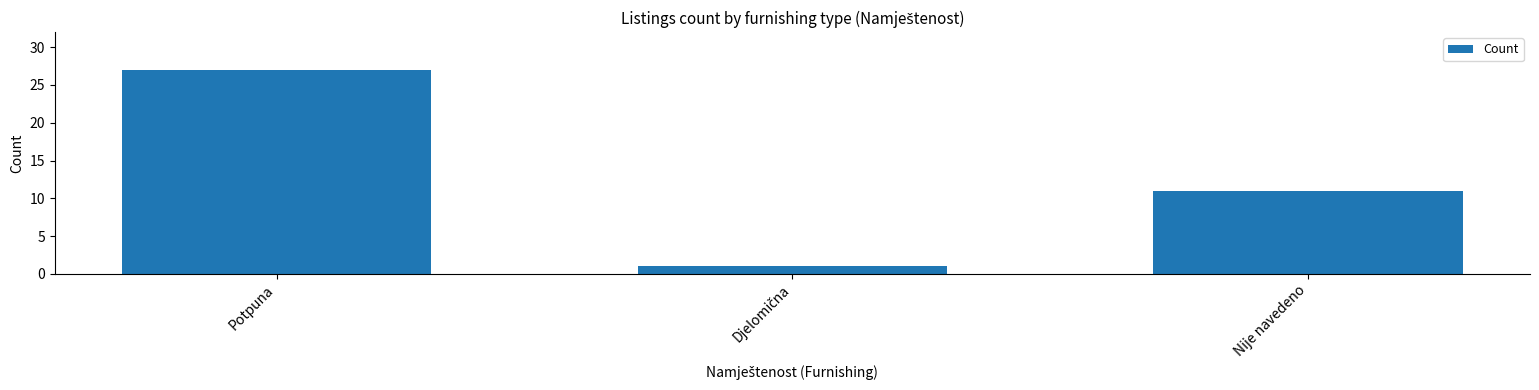

Reading right to left, what are all the values shown in this chart?

11	1	27